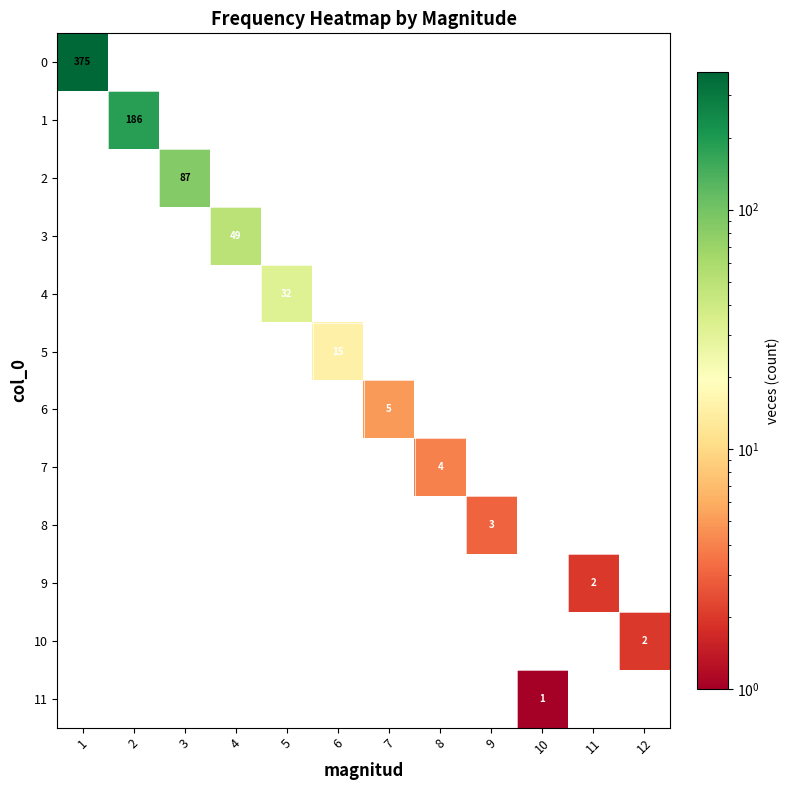

How many values in the 1 series exceed 0?

1